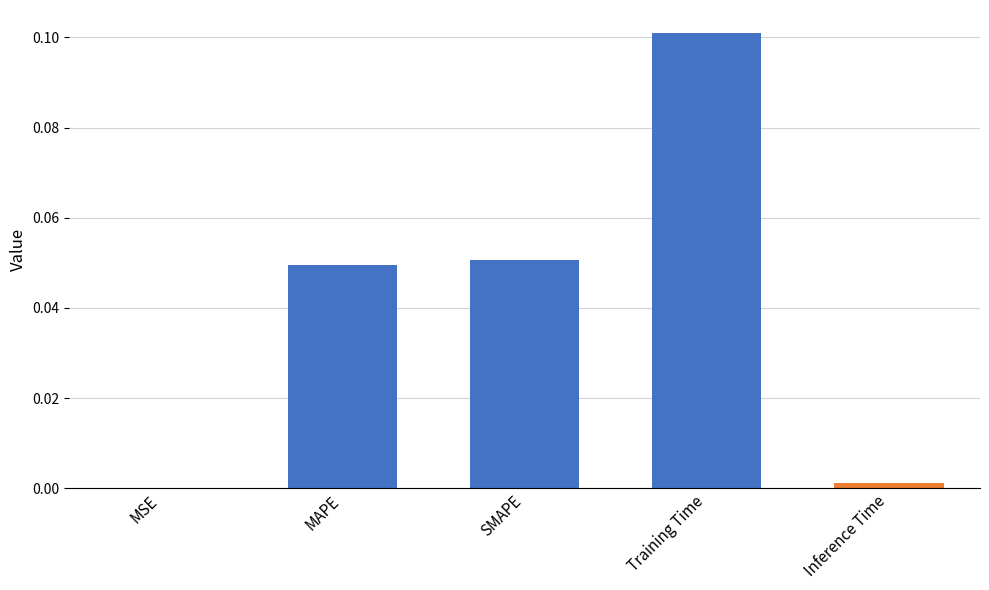

The chart shows a value of 0.0 at MAPE. True or false?

True